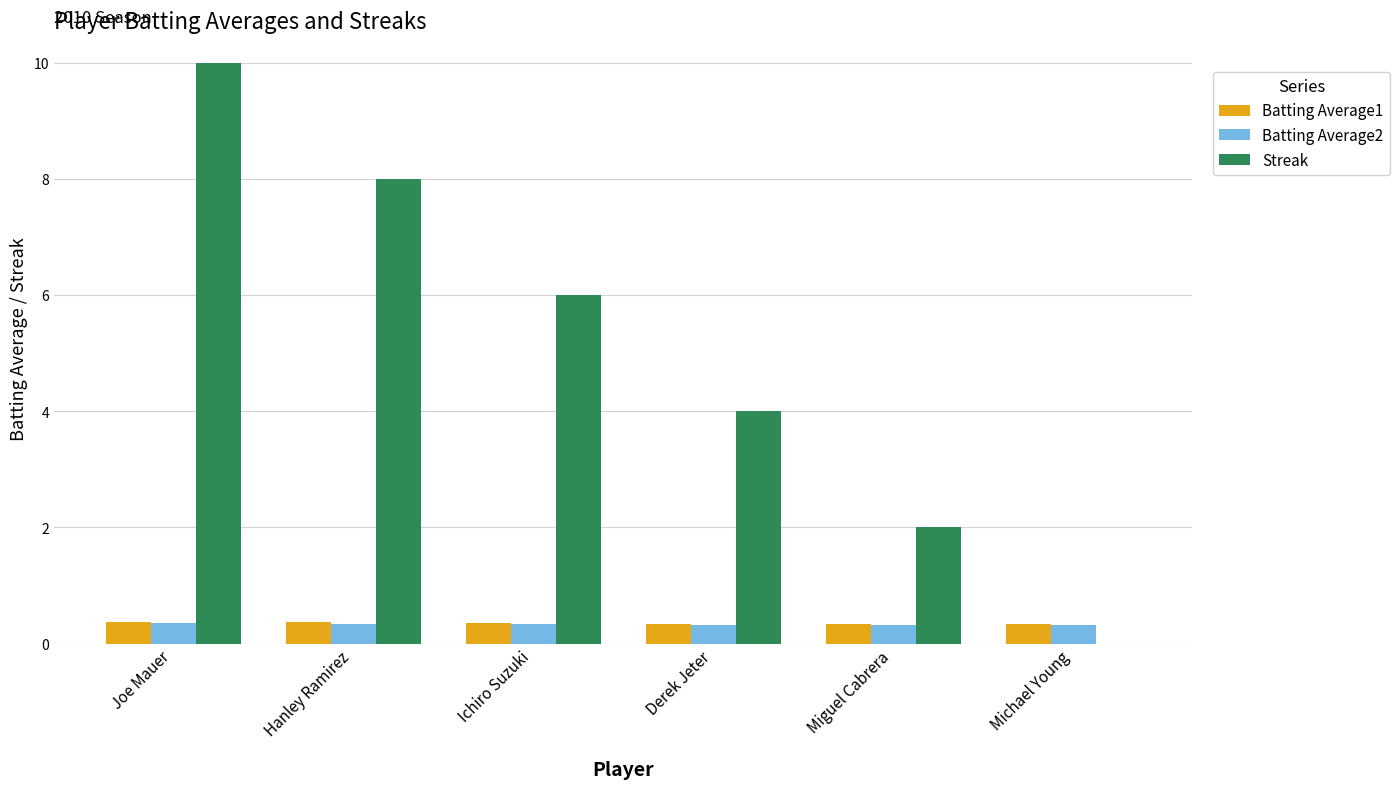

What is the difference between the Streak values at Derek Jeter and Joe Mauer?

6.0